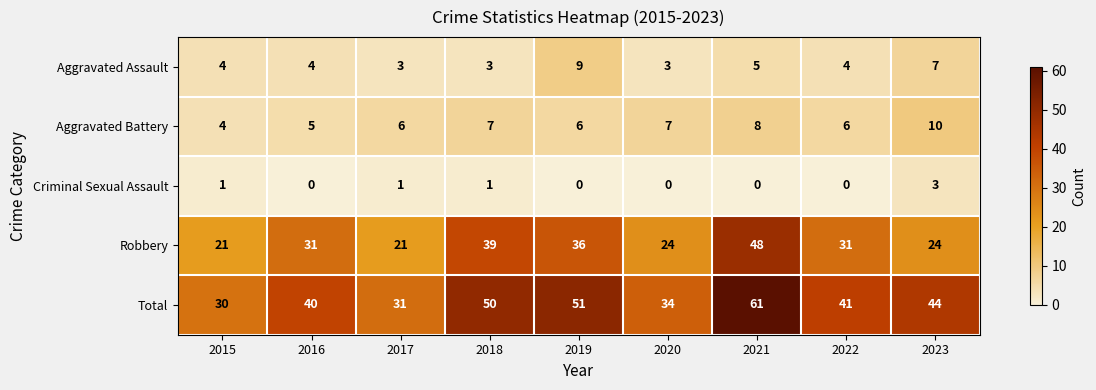

List the series in order of their peak value, highest first.

Total, Robbery, Aggravated Battery, Aggravated Assault, Criminal Sexual Assault